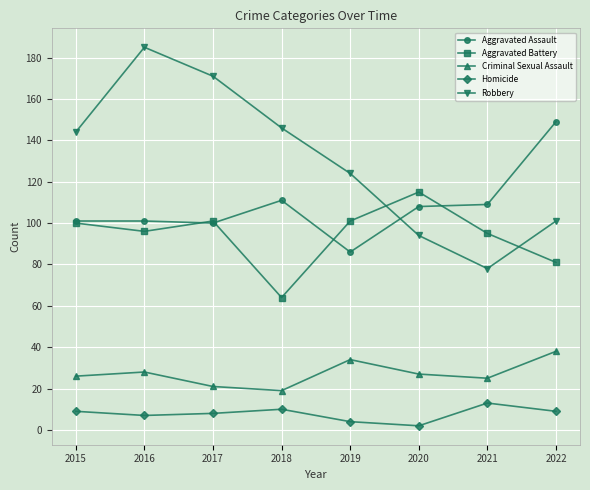

What is the spread (max minus min) of values at 2018?

136